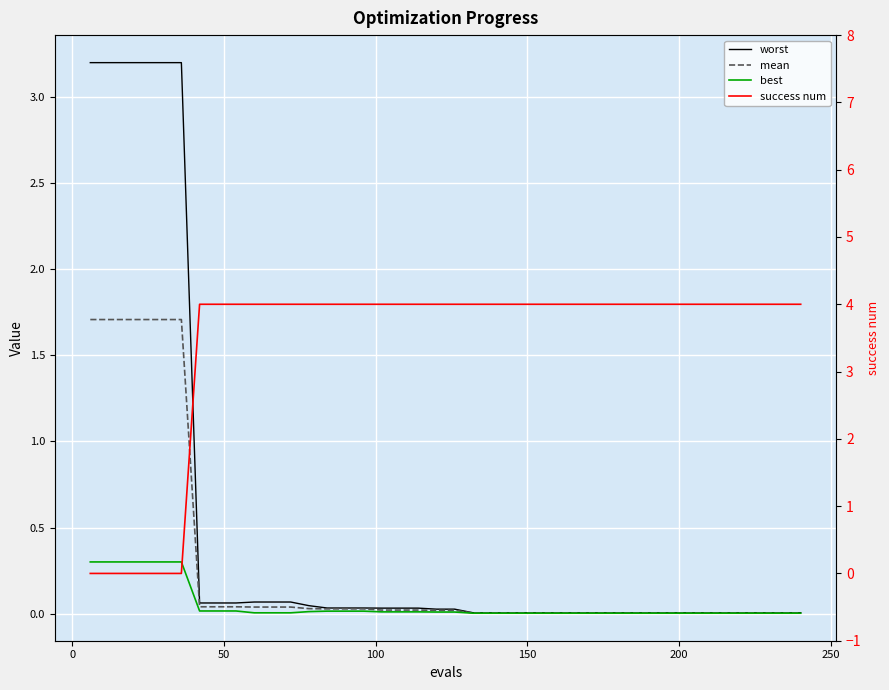

Which series has the largest range (max minus min)?

success num